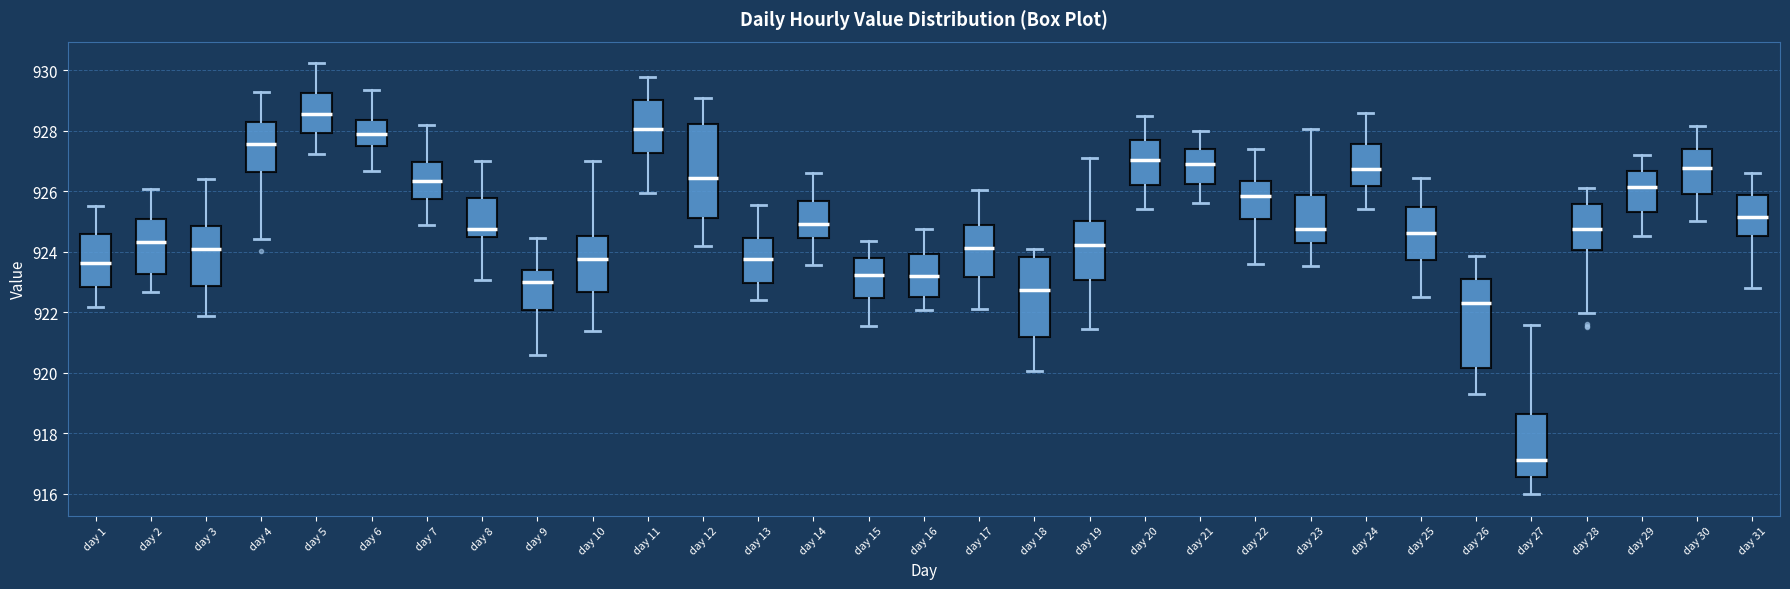

Reading left to right, read every box against the y-axis: the position of its median line, the range the box covers, and the ends of its whiskers. The values are not printed on the chart, so give them approximately, as read against the axis.

day 1: median 923.6, box 922.8 to 924.6, whiskers 922.2 to 925.6
day 2: median 924.4, box 923.2 to 925.0, whiskers 922.6 to 926.0
day 3: median 924.2, box 922.8 to 924.8, whiskers 921.8 to 926.4
day 4: median 927.6, box 926.6 to 928.4, whiskers 924.4 to 929.2
day 5: median 928.6, box 928.0 to 929.2, whiskers 927.2 to 930.2
day 6: median 928.0, box 927.4 to 928.4, whiskers 926.6 to 929.4
day 7: median 926.4, box 925.8 to 927.0, whiskers 924.8 to 928.2
day 8: median 924.8, box 924.4 to 925.8, whiskers 923.0 to 927.0
day 9: median 923.0, box 922.0 to 923.4, whiskers 920.6 to 924.4
day 10: median 923.8, box 922.6 to 924.6, whiskers 921.4 to 927.0
day 11: median 928.0, box 927.2 to 929.0, whiskers 926.0 to 929.8
day 12: median 926.4, box 925.2 to 928.2, whiskers 924.2 to 929.0
day 13: median 923.8, box 923.0 to 924.4, whiskers 922.4 to 925.6
day 14: median 925.0, box 924.4 to 925.6, whiskers 923.6 to 926.6
day 15: median 923.2, box 922.4 to 923.8, whiskers 921.6 to 924.4
day 16: median 923.2, box 922.4 to 924.0, whiskers 922.0 to 924.8
day 17: median 924.2, box 923.2 to 924.8, whiskers 922.0 to 926.0
day 18: median 922.8, box 921.2 to 923.8, whiskers 920.0 to 924.0
day 19: median 924.2, box 923.0 to 925.0, whiskers 921.4 to 927.2
day 20: median 927.0, box 926.2 to 927.6, whiskers 925.4 to 928.6
day 21: median 926.8, box 926.2 to 927.4, whiskers 925.6 to 928.0
day 22: median 925.8, box 925.0 to 926.4, whiskers 923.6 to 927.4
day 23: median 924.8, box 924.2 to 925.8, whiskers 923.6 to 928.0
day 24: median 926.8, box 926.2 to 927.6, whiskers 925.4 to 928.6
day 25: median 924.6, box 923.8 to 925.4, whiskers 922.6 to 926.4
day 26: median 922.2, box 920.2 to 923.2, whiskers 919.2 to 923.8
day 27: median 917.2, box 916.6 to 918.6, whiskers 916.0 to 921.6
day 28: median 924.8, box 924.0 to 925.6, whiskers 922.0 to 926.0
day 29: median 926.2, box 925.4 to 926.6, whiskers 924.6 to 927.2
day 30: median 926.8, box 926.0 to 927.4, whiskers 925.0 to 928.2
day 31: median 925.2, box 924.6 to 925.8, whiskers 922.8 to 926.6